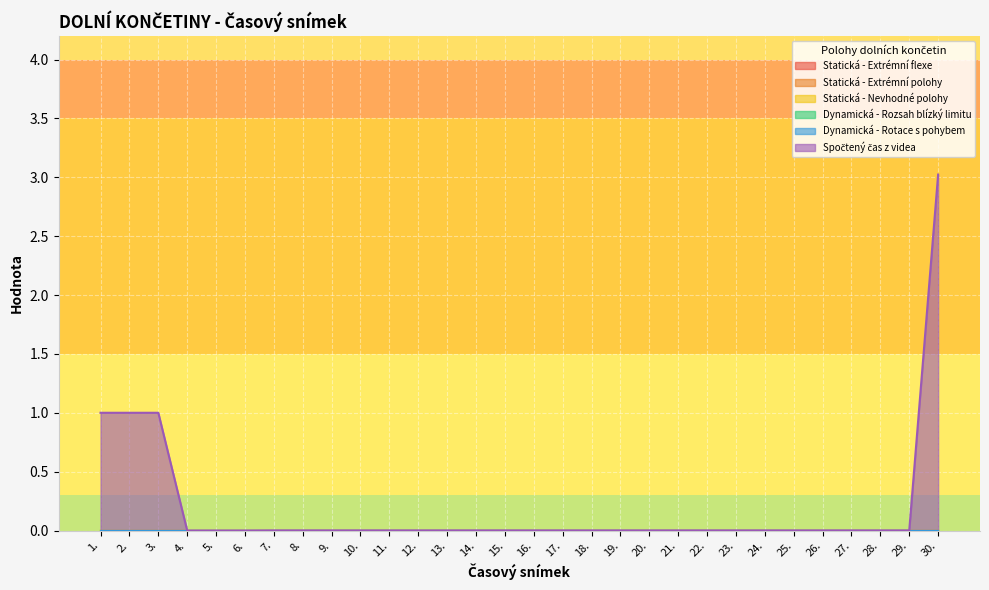

What is the greatest value displayed?

3.0